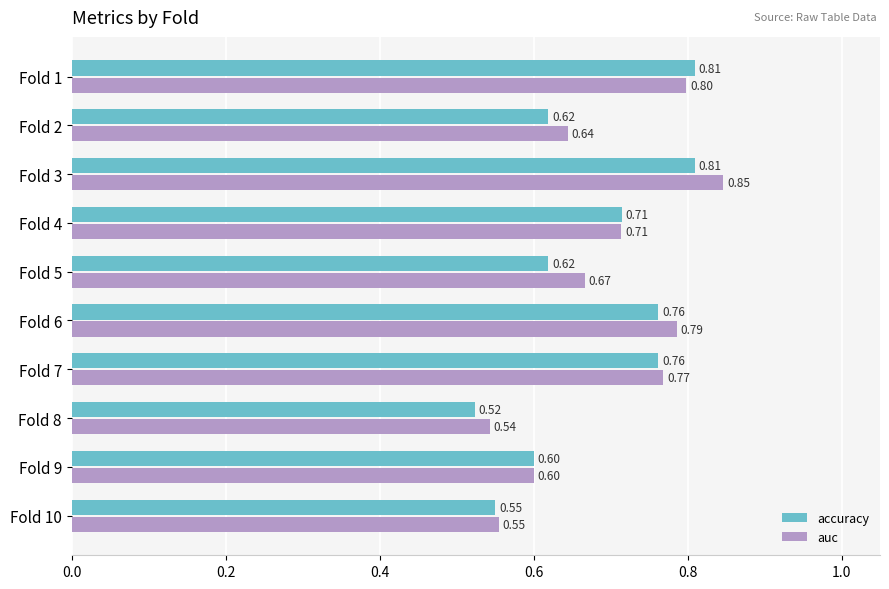

Count the auc values in the range 0 to 1.

10